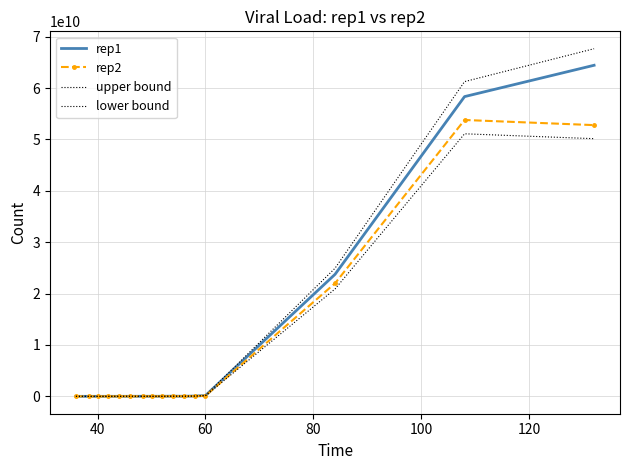

How many values in the rep1 series exceed 15250000?

7